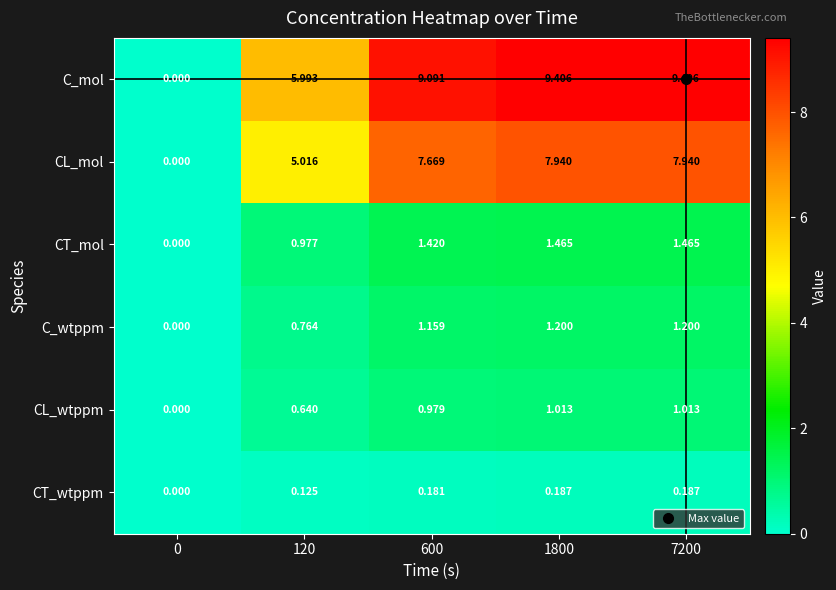

Is the value of C_wtppm at 120 greater than the value of CT_mol at 7200?

No